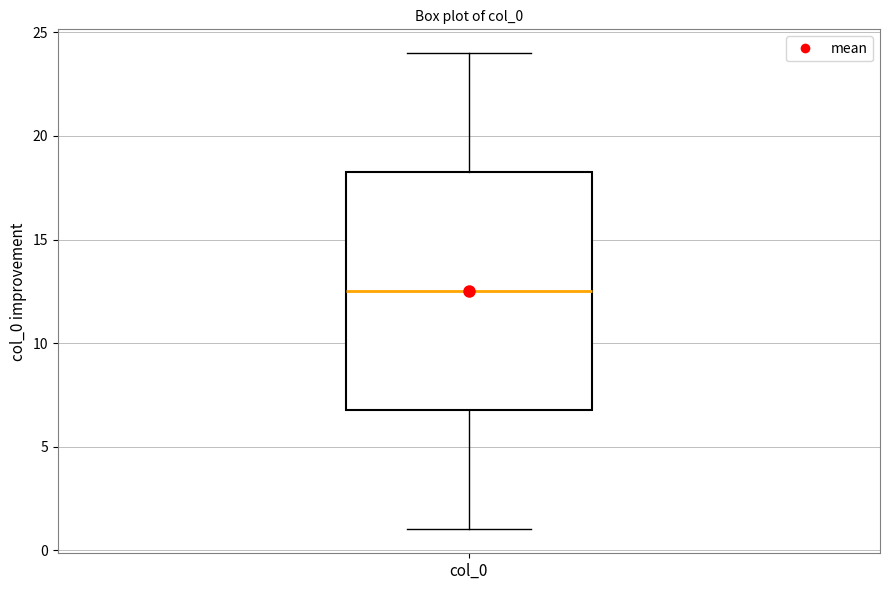

Read this box plot against the y-axis: the position of the median line, the range covered by the box, and the ends of both whiskers. The values are not printed on the chart, so give them approximately, as read against the axis.

median 12.5, box 7.0 to 18.5, whiskers 1.0 to 24.0